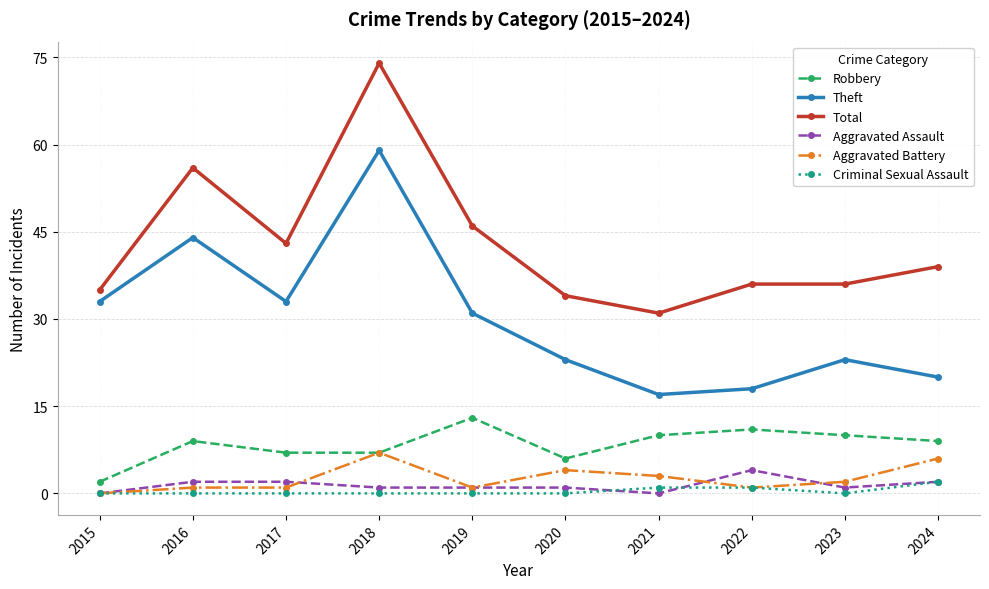

What value does the Theft series have at 2017, to the nearest 10?

30